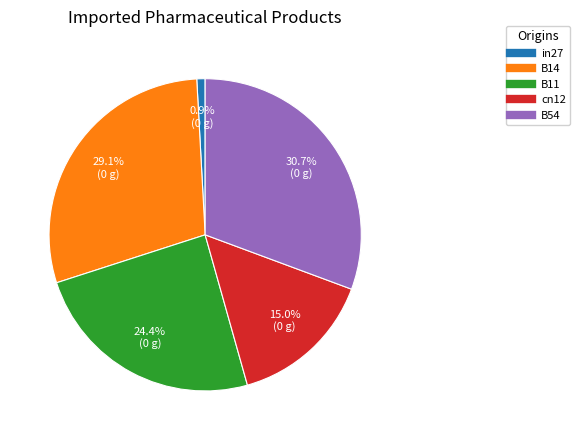

The in27 slice represents 11% of the pie. True or false?

False